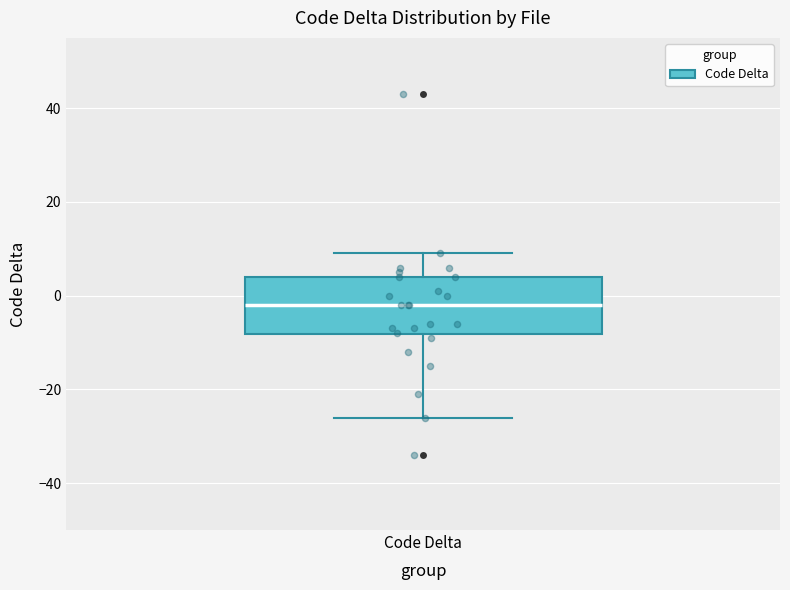

Where does the upper whisker of the box for Code Delta end on the y-axis? The values are not printed on the chart, so give them approximately, as read against the axis.

10